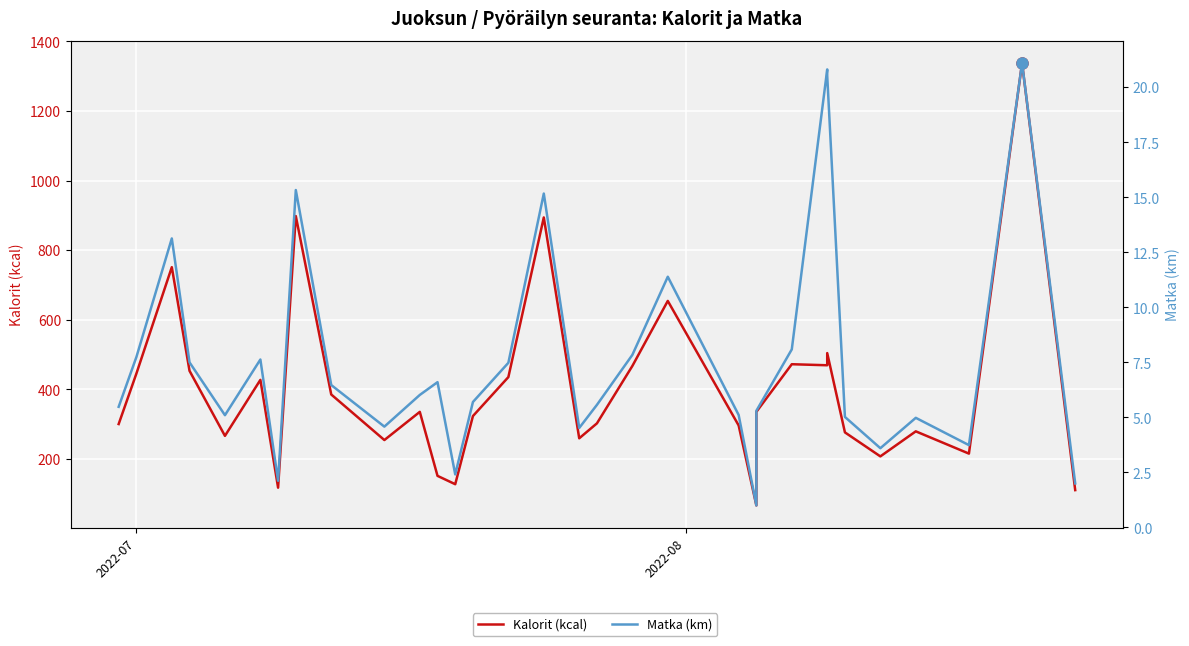

True or false: Matka (km) and Kalorit (kcal) intersect in this chart.

False